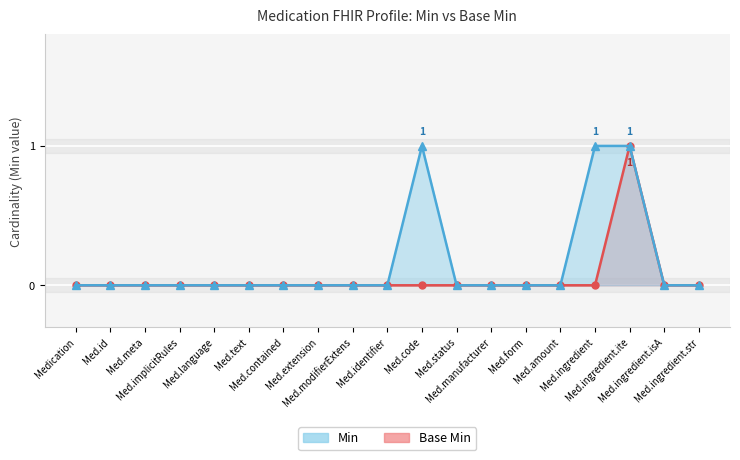

Reading left to right, what are all the values shown in this chart?

Min: 0	0	0	0	0	0	0	0	0	0	1	0	0	0	0	1	1	0	0
Base Min: 0	0	0	0	0	0	0	0	0	0	0	0	0	0	0	0	1	0	0